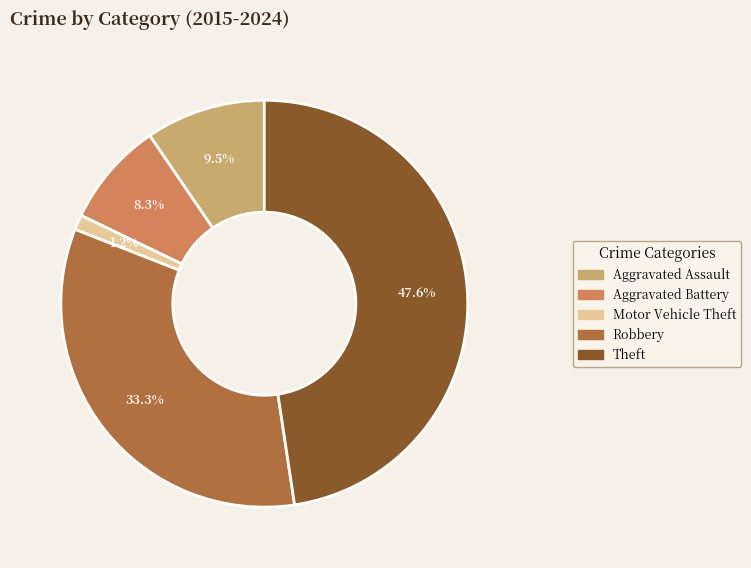

What percentage is the Robbery slice, to the nearest percent?

33%